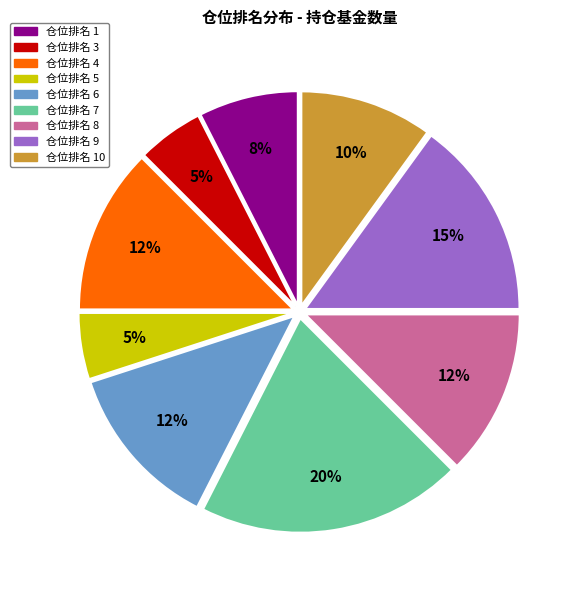

Is 仓位排名 7 the majority of the pie?

No